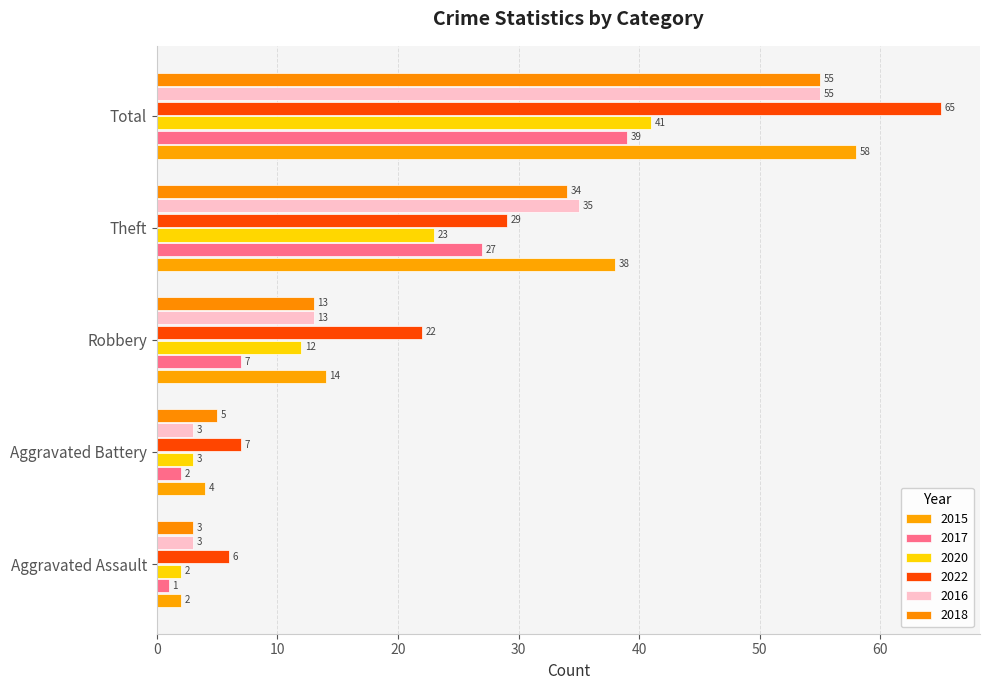

What is the sum of all 2015 values?

116